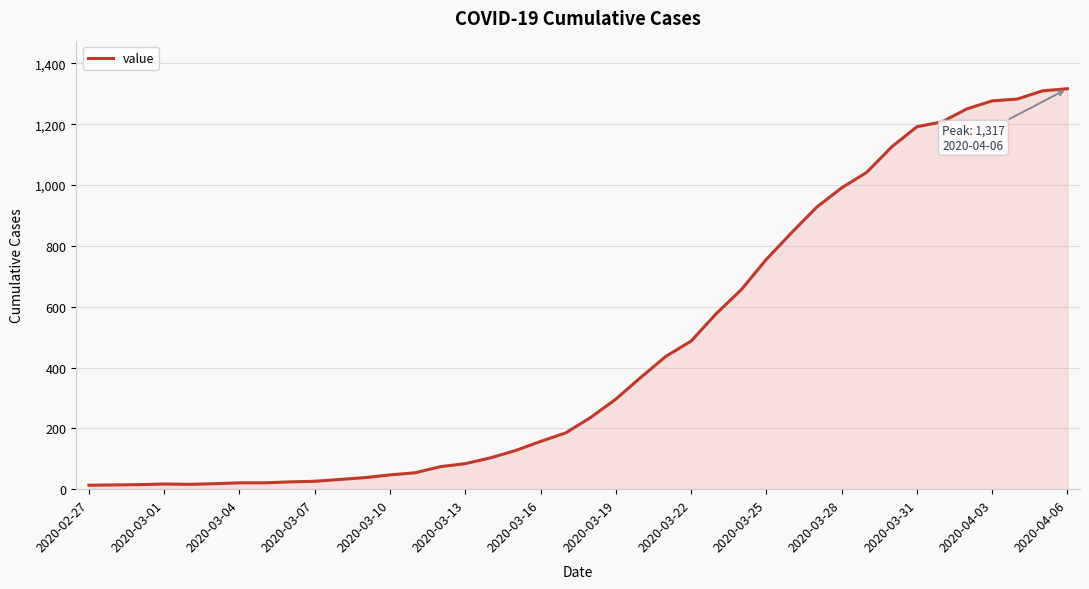

What is the difference between the maximum and minimum values?

1304